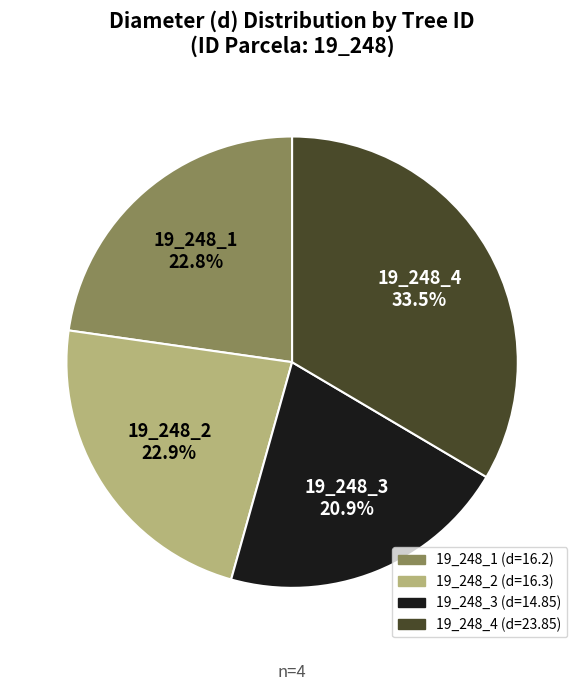

What percentage is the 19_248_1 slice, to the nearest percent?

23%